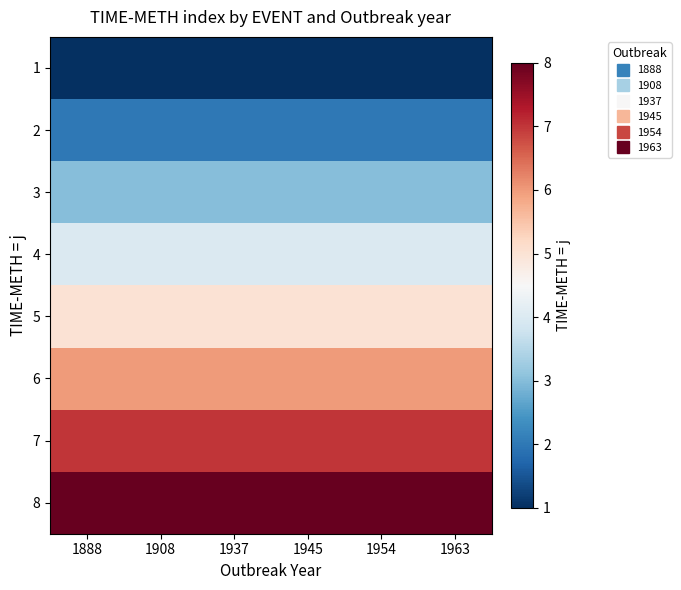

Reading left to right, what are all the values shown in this chart?

1: 1888=1	1908=1	1937=1	1945=1	1954=1	1963=1
2: 1888=2	1908=2	1937=2	1945=2	1954=2	1963=2
3: 1888=3	1908=3	1937=3	1945=3	1954=3	1963=3
4: 1888=4	1908=4	1937=4	1945=4	1954=4	1963=4
5: 1888=5	1908=5	1937=5	1945=5	1954=5	1963=5
6: 1888=6	1908=6	1937=6	1945=6	1954=6	1963=6
7: 1888=7	1908=7	1937=7	1945=7	1954=7	1963=7
8: 1888=8	1908=8	1937=8	1945=8	1954=8	1963=8